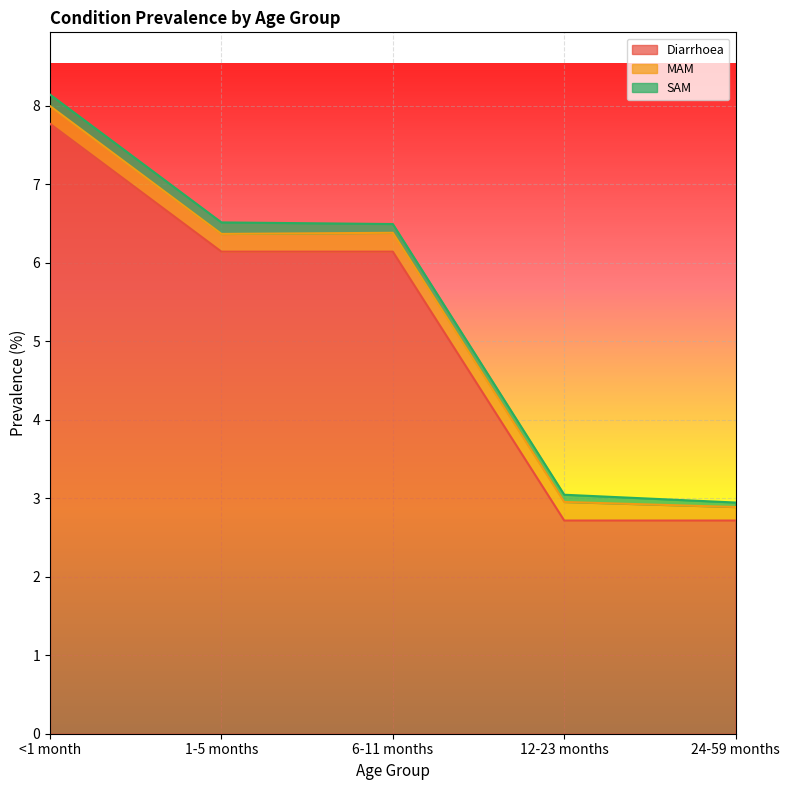

Which has a higher value, 6-11 months or 24-59 months?

6-11 months